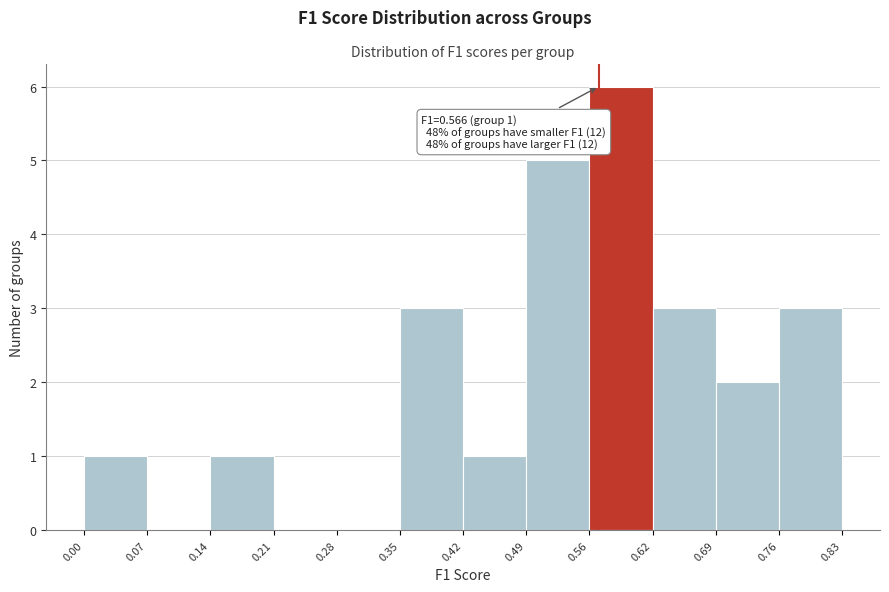

Which range on the x-axis has the tallest bar?

0.56 to 0.62